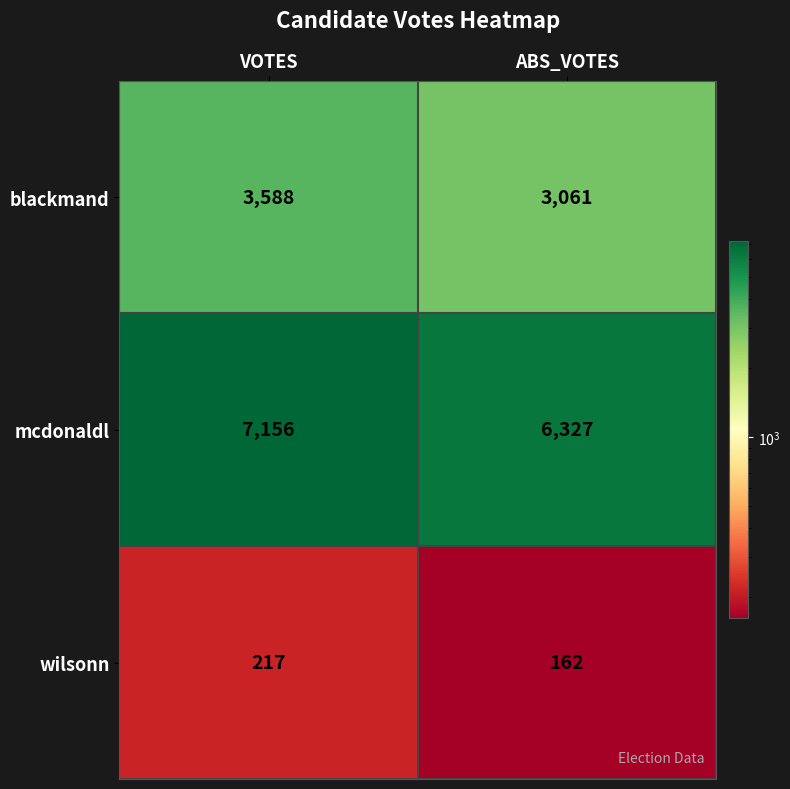

At which label is mcdonaldl closest to 6741?

ABS_VOTES